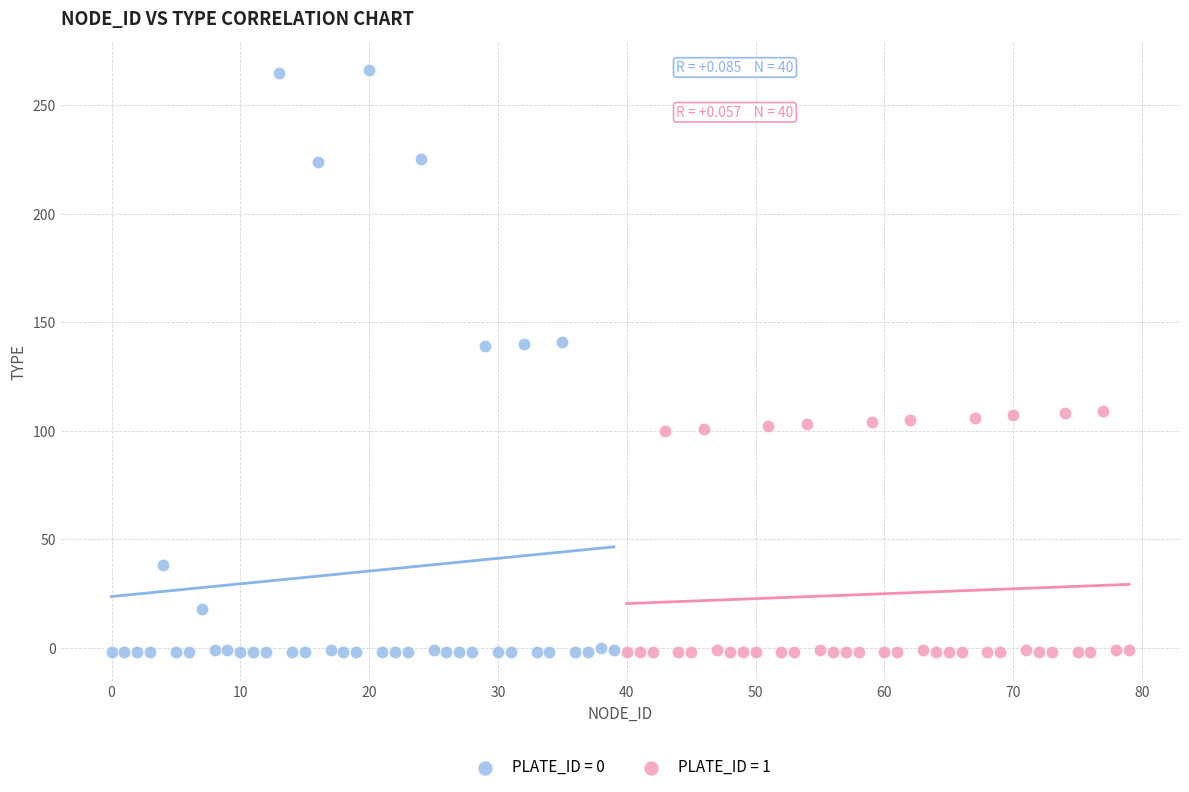

Which series contains the highest Y value?

PLATE_ID = 0